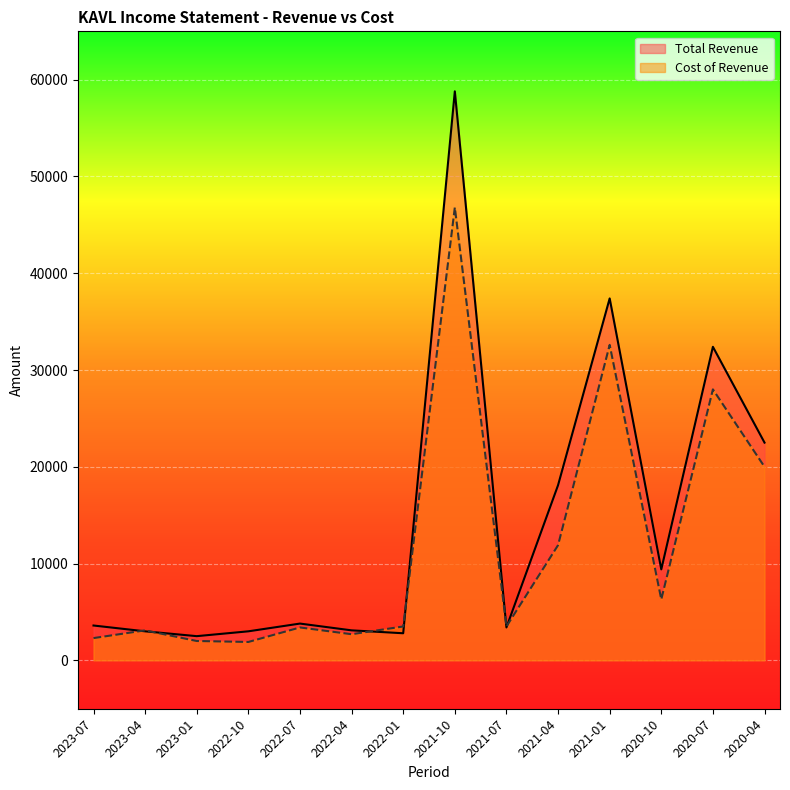

Reading right to left, what are all the values shown in this chart?

Total Revenue: 2020-04=22500	2020-07=32400	2020-10=9400	2021-01=37400	2021-04=18100	2021-07=3400	2021-10=58800	2022-01=2800	2022-04=3100	2022-07=3800	2022-10=3000	2023-01=2500	2023-04=3000	2023-07=3600
Cost of Revenue: 2020-04=20000	2020-07=28000	2020-10=6300	2021-01=32600	2021-04=11900	2021-07=3500	2021-10=46800	2022-01=3500	2022-04=2700	2022-07=3400	2022-10=1900	2023-01=2000	2023-04=3100	2023-07=2300